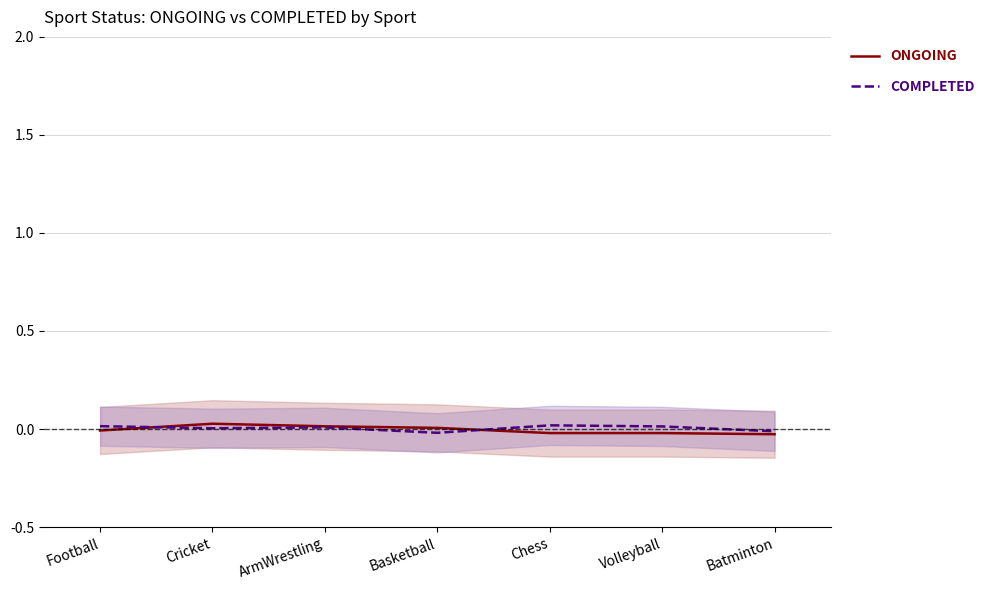

How many values in ONGOING are above zero?

3